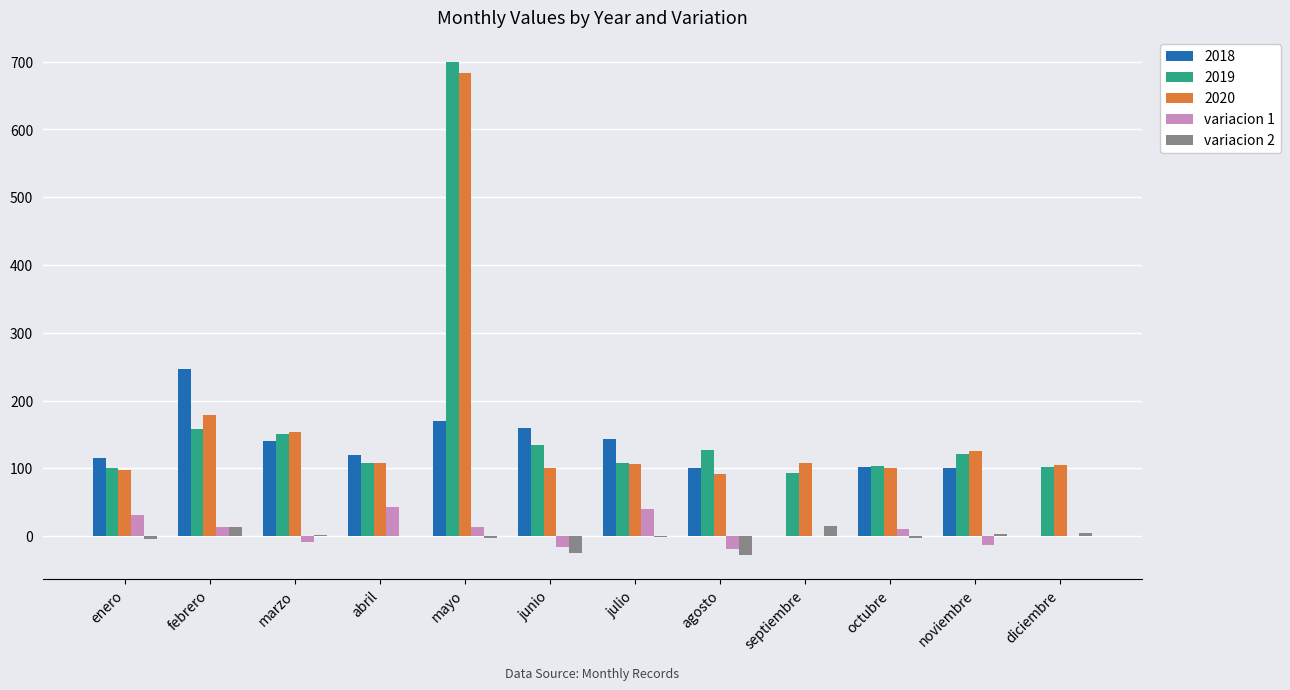

What is the sum of the variacion 1 values at agosto and abril?

24.2